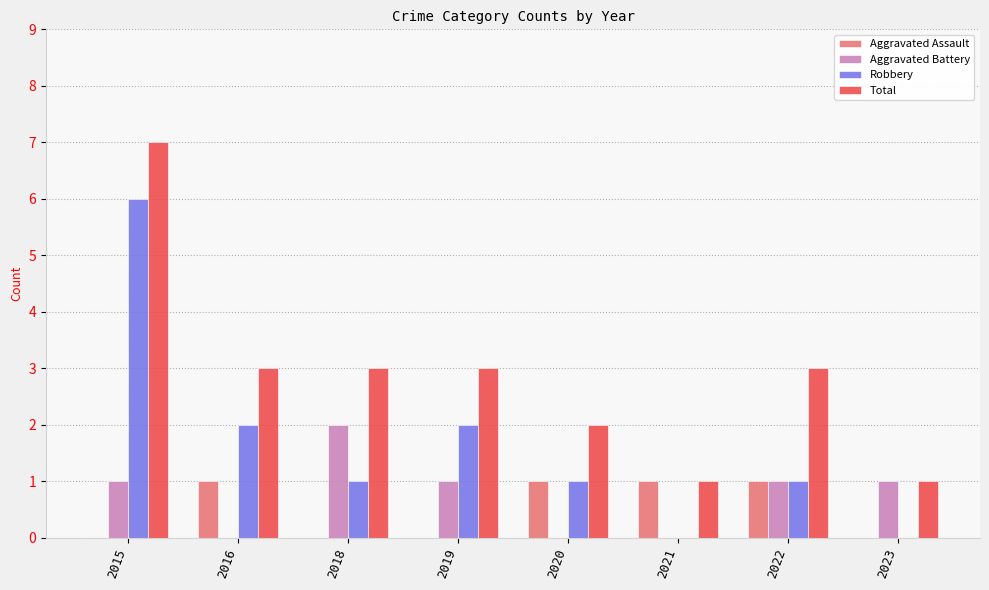

Which series has the largest total across all categories?

Total